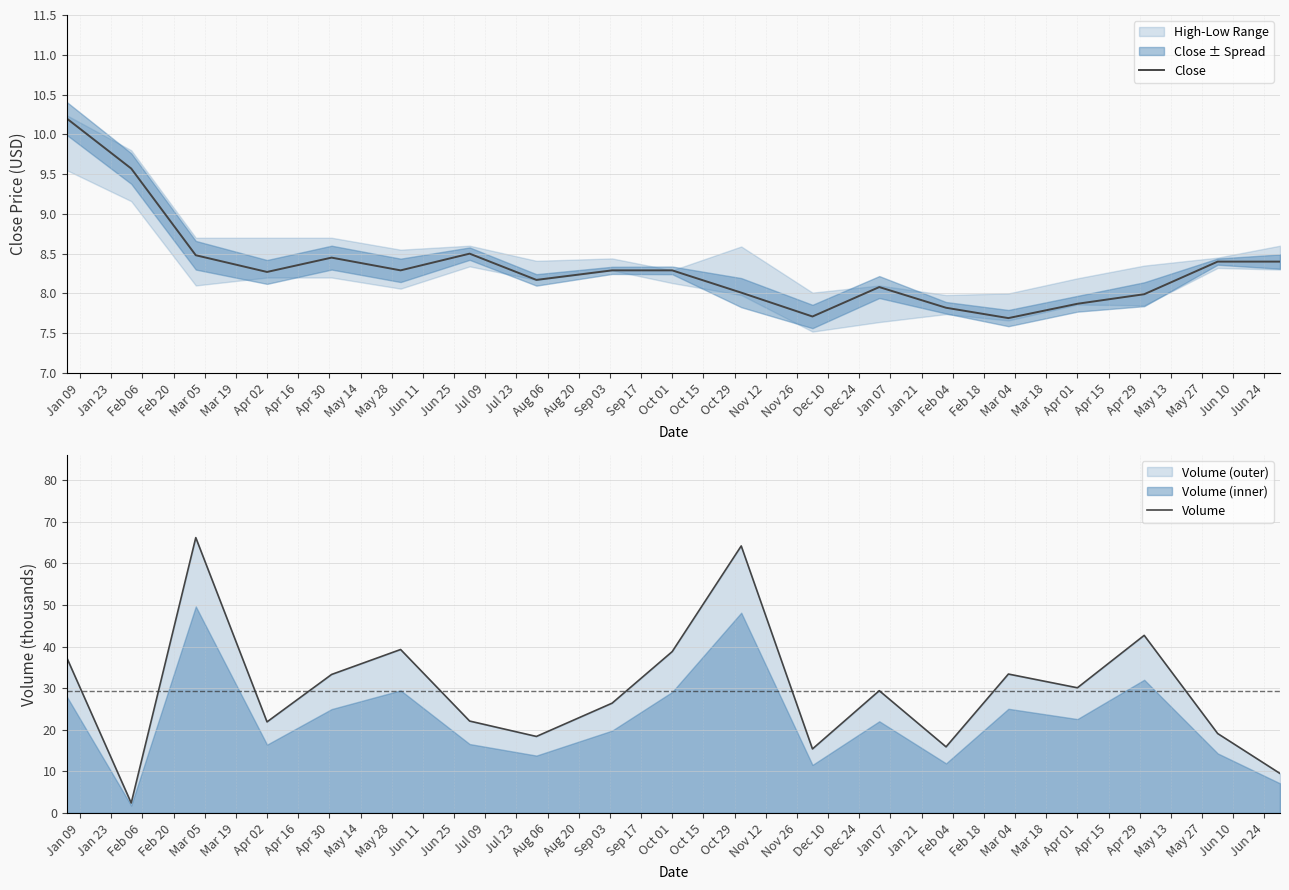

What is the minimum value for Close?

7.7